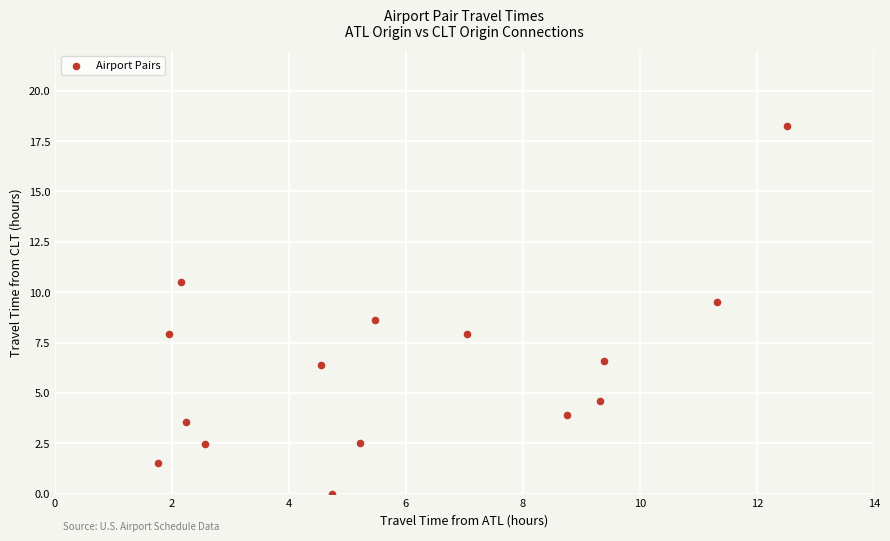

What is the range of X values (max minus min)?

10.8